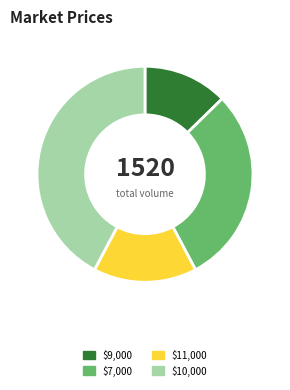

Does any single category account for the majority?

No